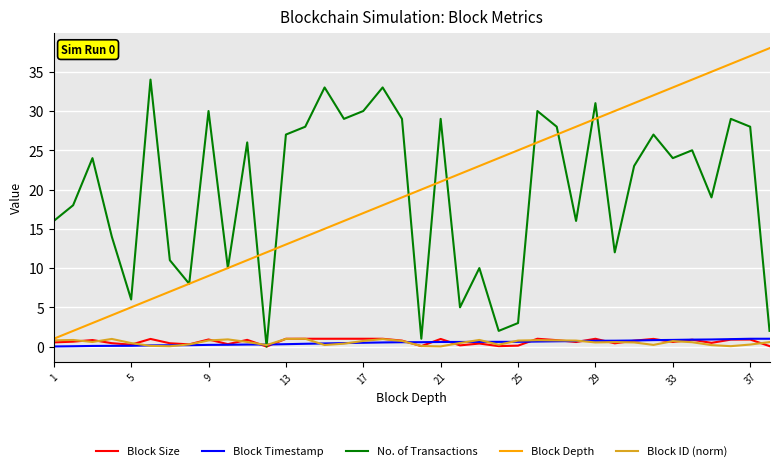

What is the difference between the second highest and minimum values in the Block Timestamp series?

1.0